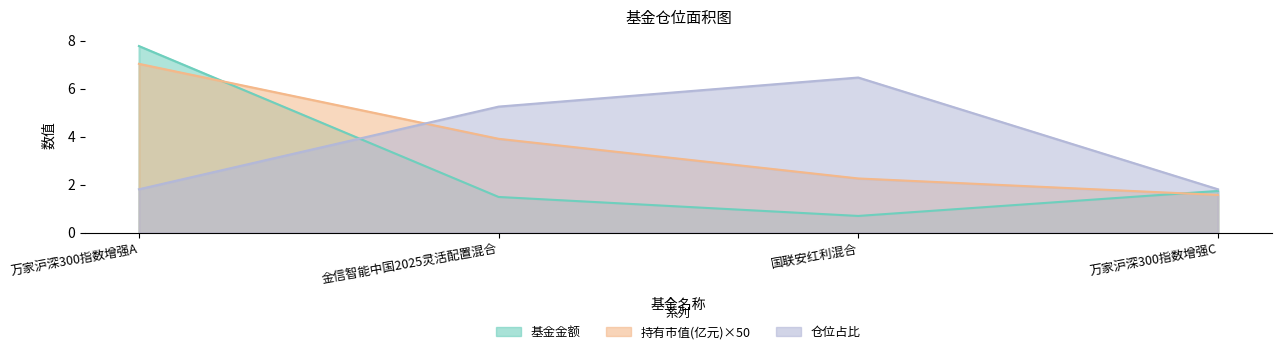

What is the difference between the highest and lowest values at 金信智能中国2025灵活配置混合?

3.8